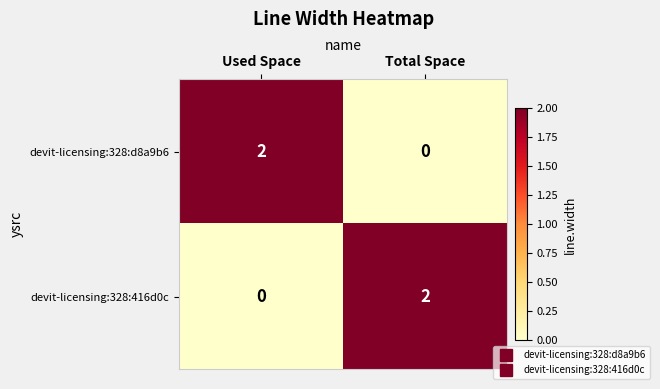

Is the value of devit-licensing:328:416d0c at Used Space greater than the value of devit-licensing:328:d8a9b6 at Used Space?

No